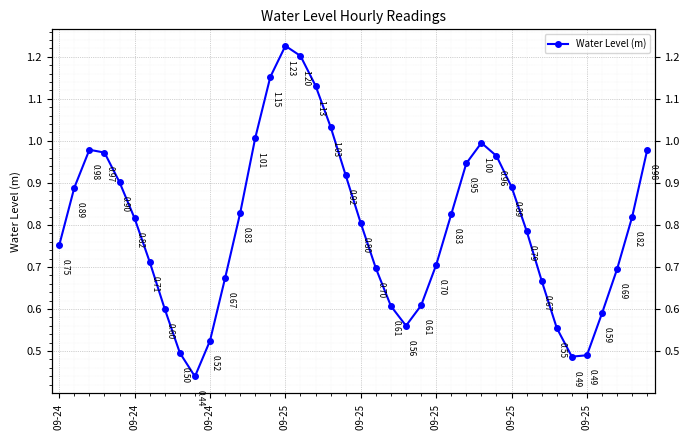

The value at 14 is 1.2. True or false?

True